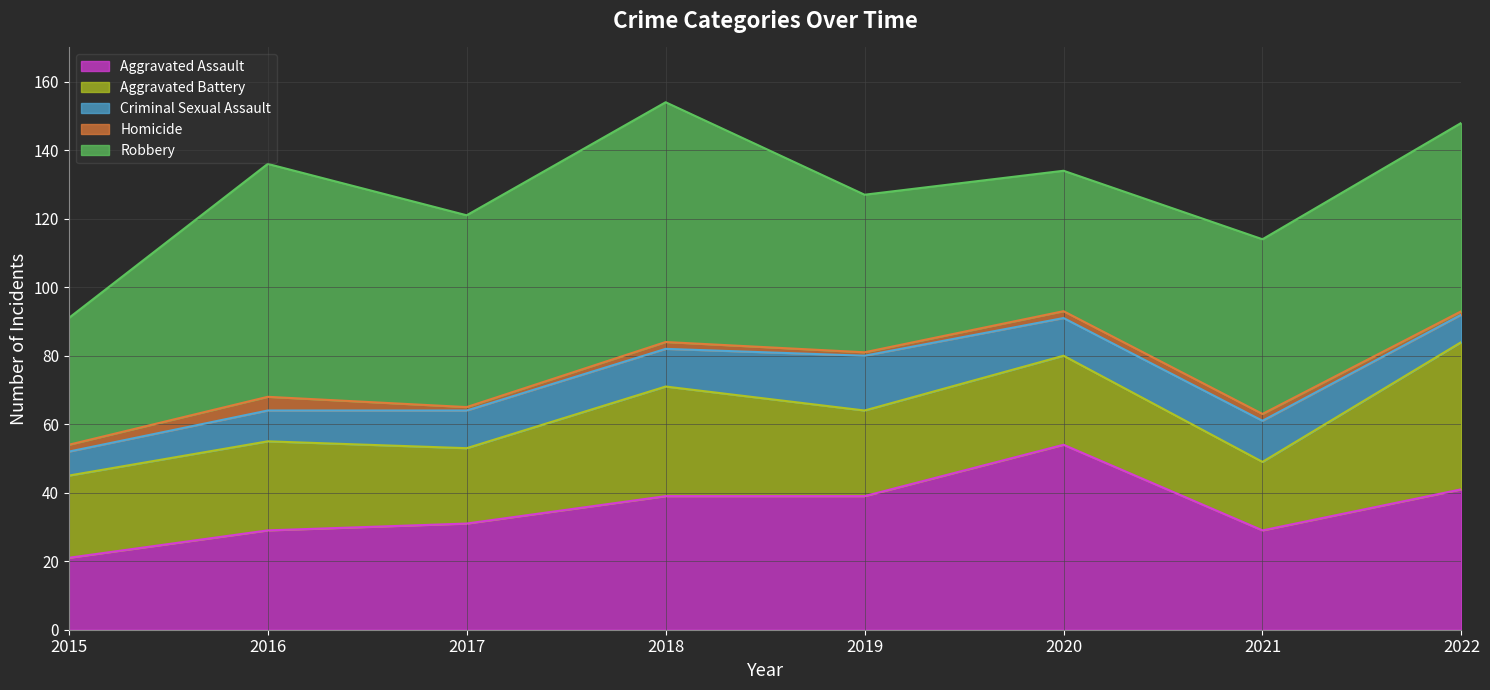

In Robbery, how many points are higher than both neighbors (excluding endpoints)?

2